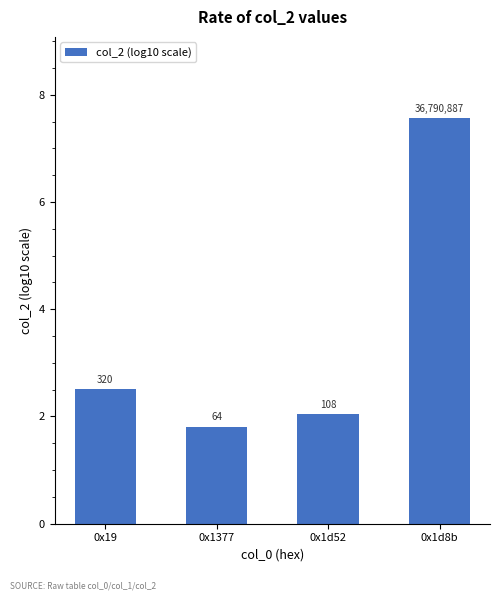

What is the label of the 2nd bar from the left?

0x1377